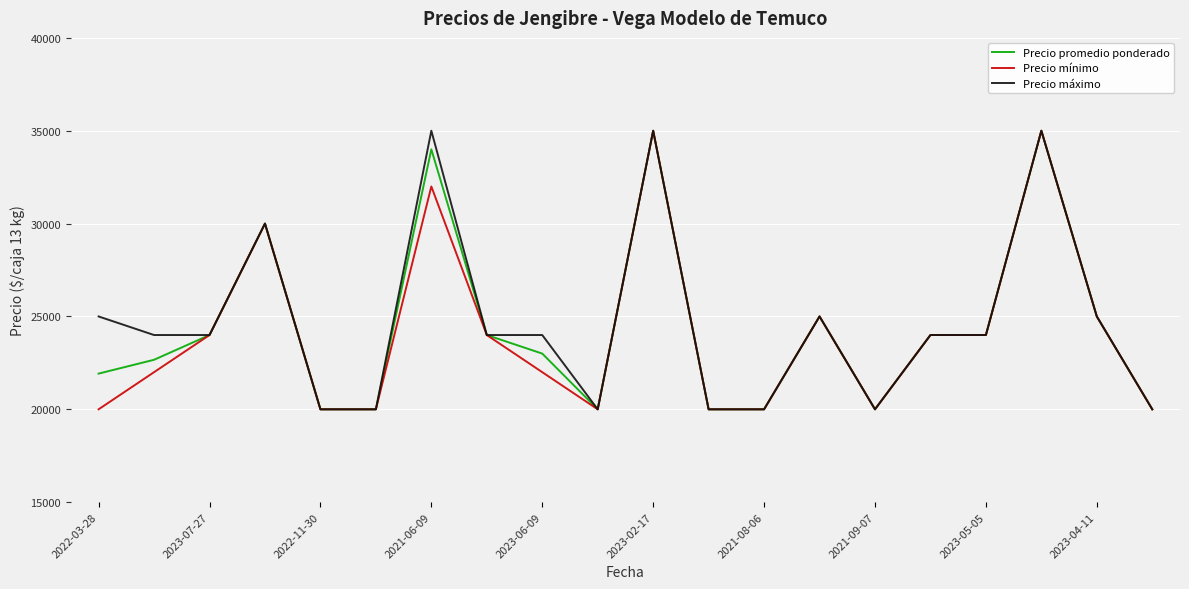

What is the maximum value shown in the chart?

35000